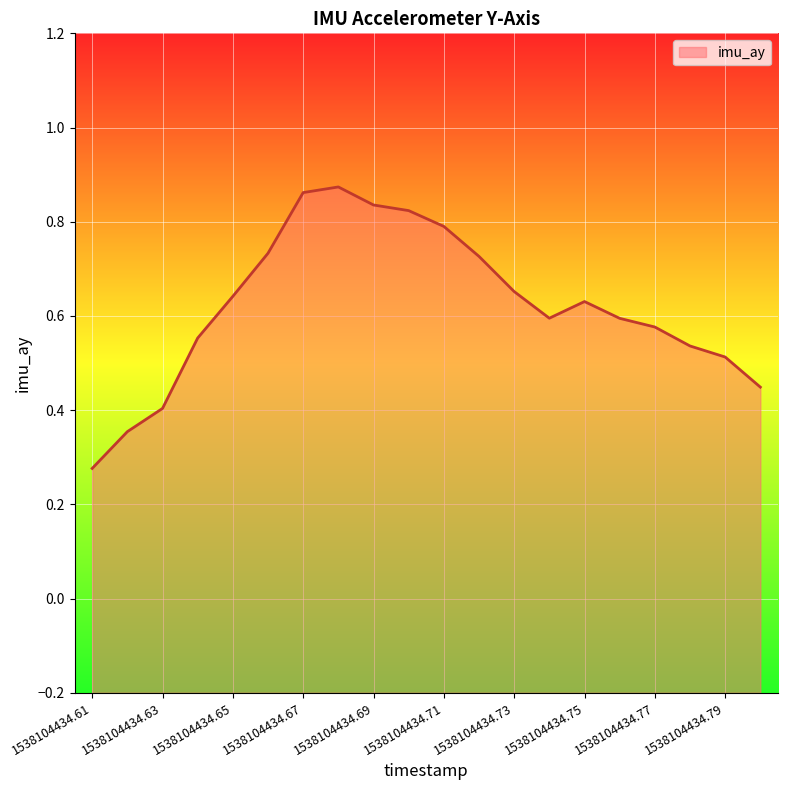

Which has a higher value, 1538104434.77 or 1538104434.73?

1538104434.73